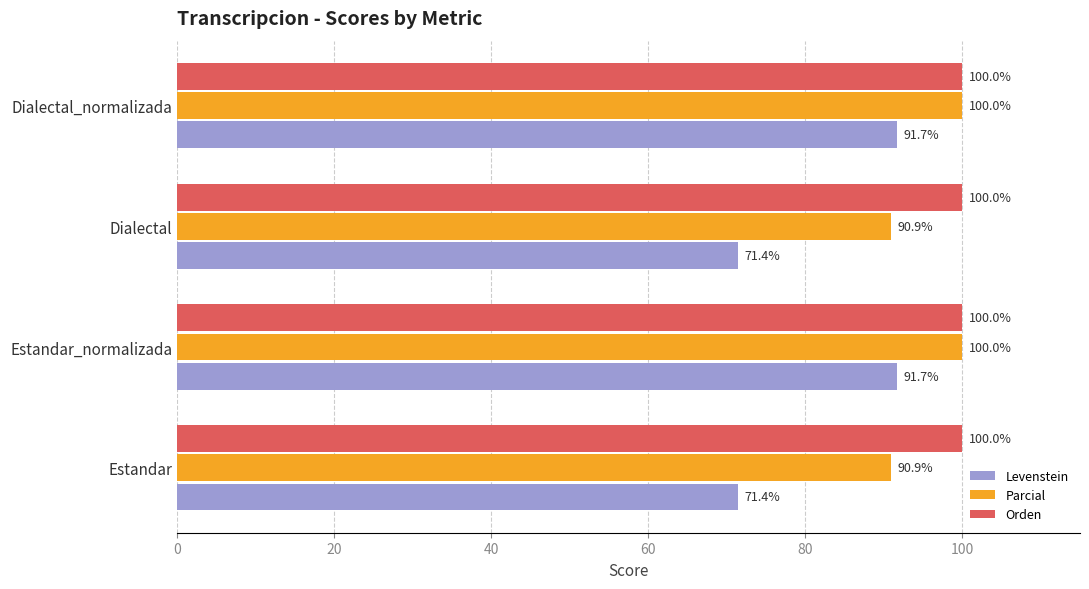

Which series has the largest total across all categories?

Orden